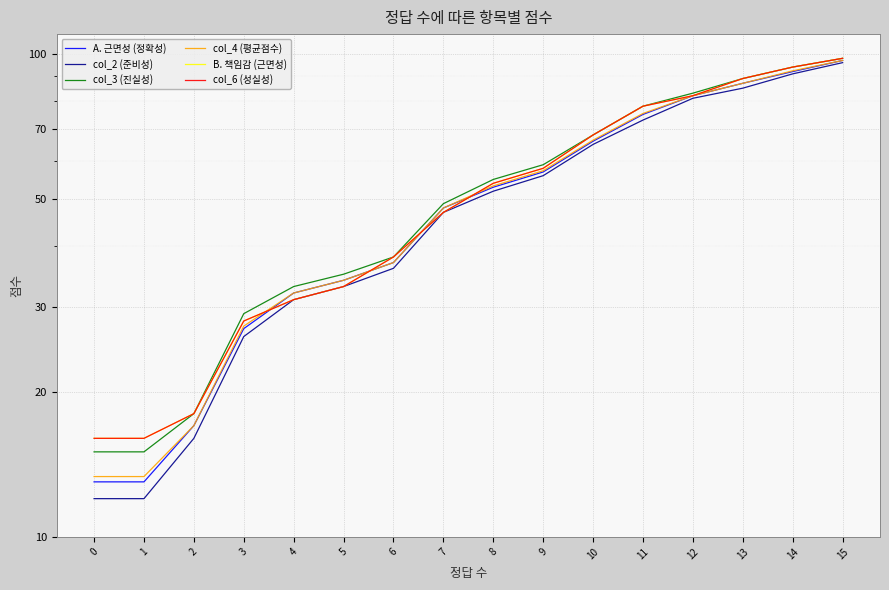

At how many categories does at least one series exceed 23?

13